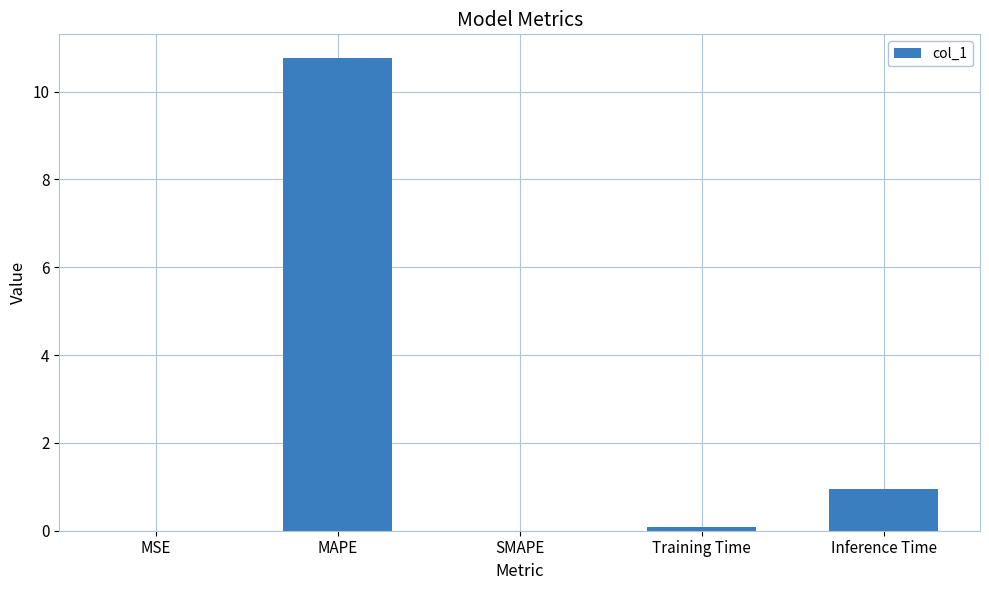

Which category has the highest value across all series?

MAPE